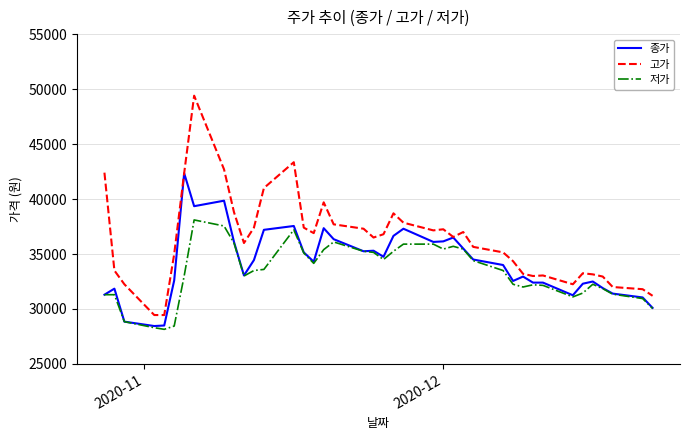

Which series has the largest total across all categories?

고가